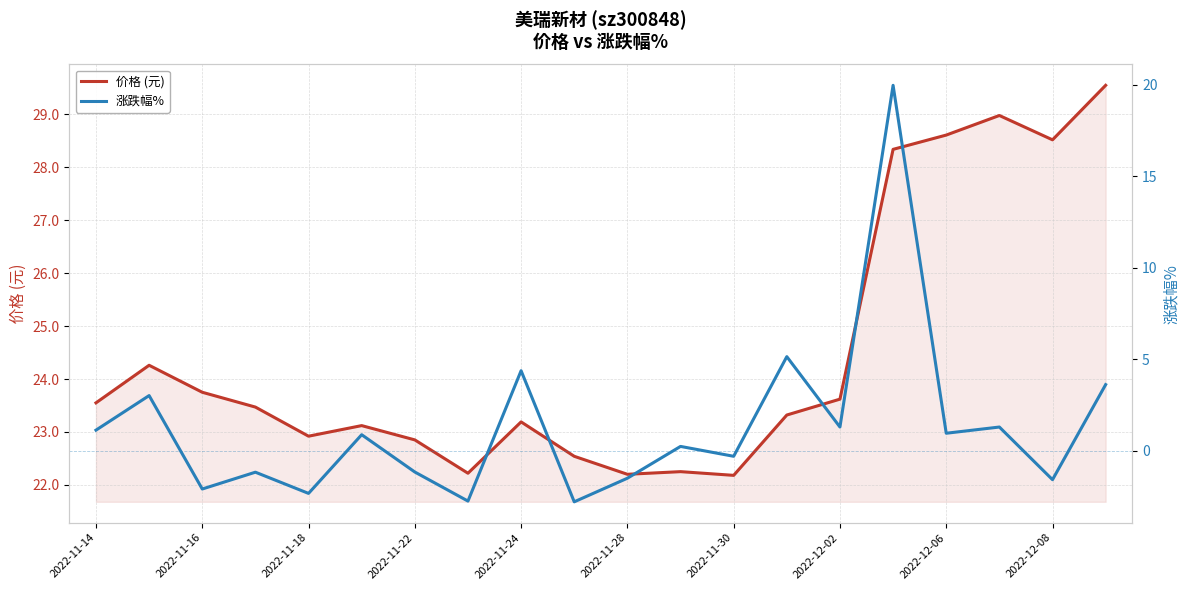

How many lines are shown in the chart?

2